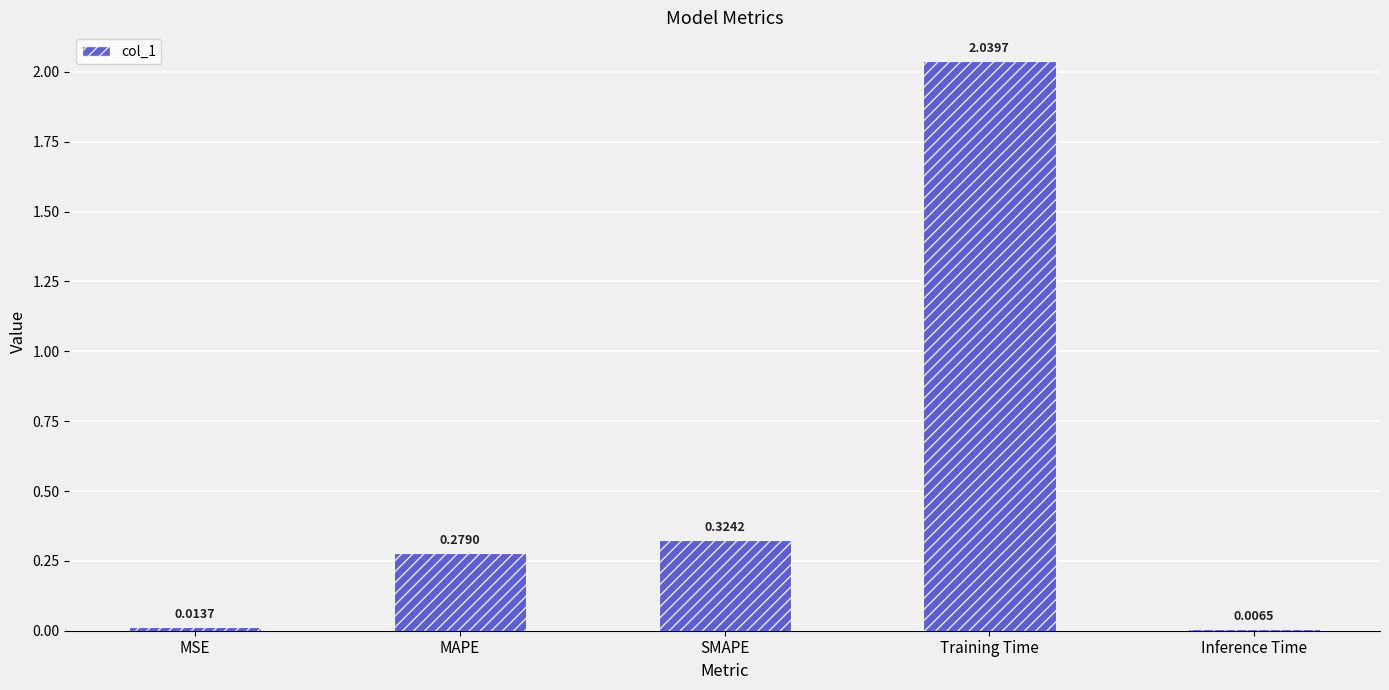

At which category does the chart reach its peak across all series?

Training Time